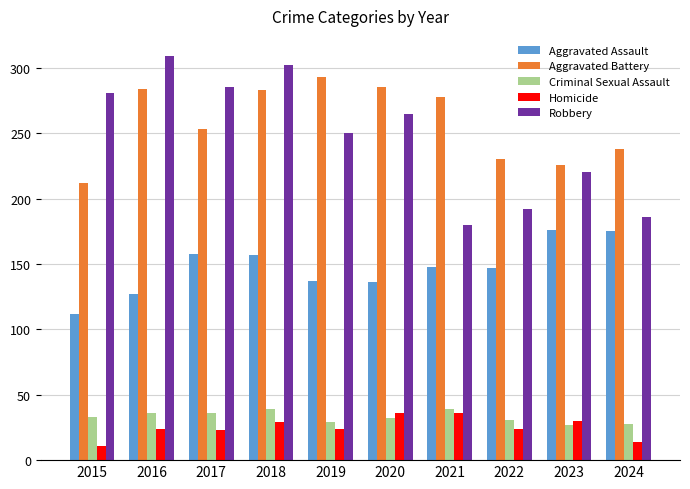

What is the total value across all series at 2020?

754